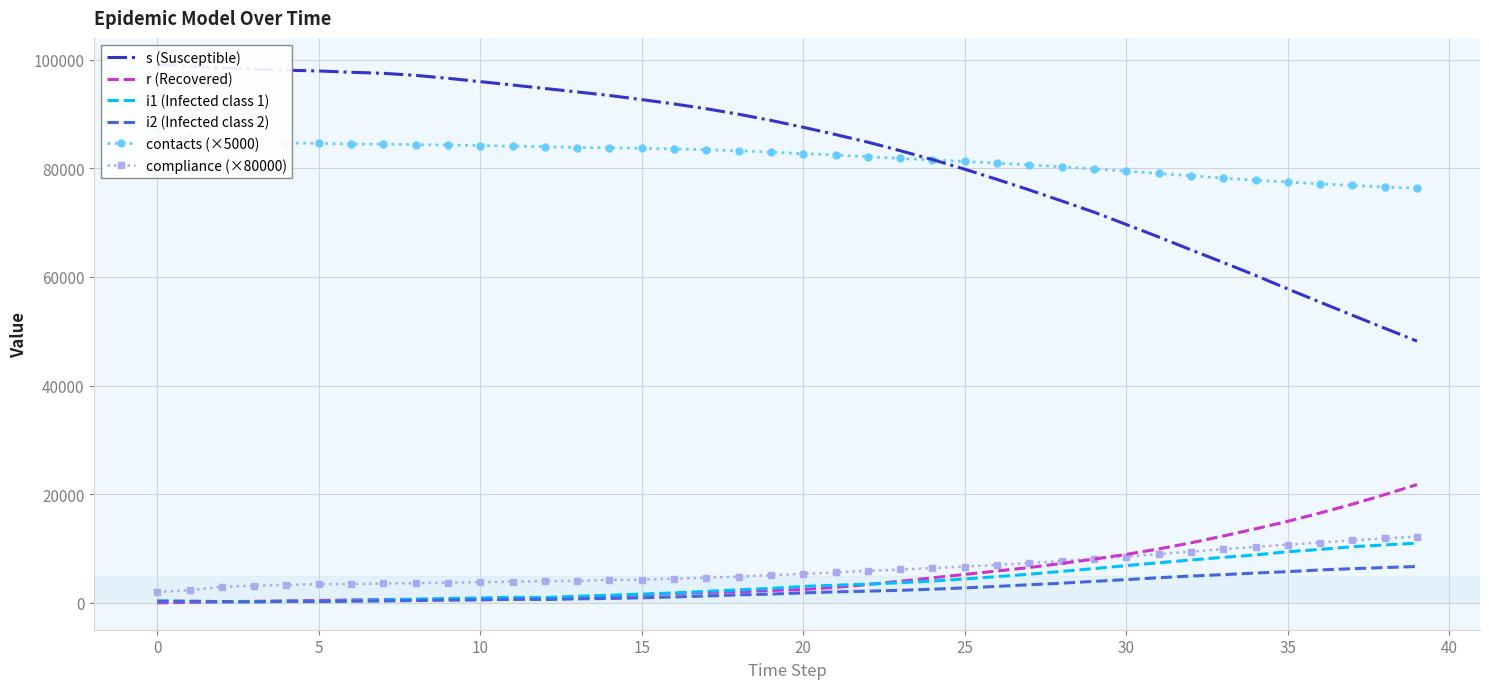

What are all the series names shown in the legend?

s (Susceptible), r (Recovered), i1 (Infected class 1), i2 (Infected class 2), contacts (×5000), compliance (×80000)